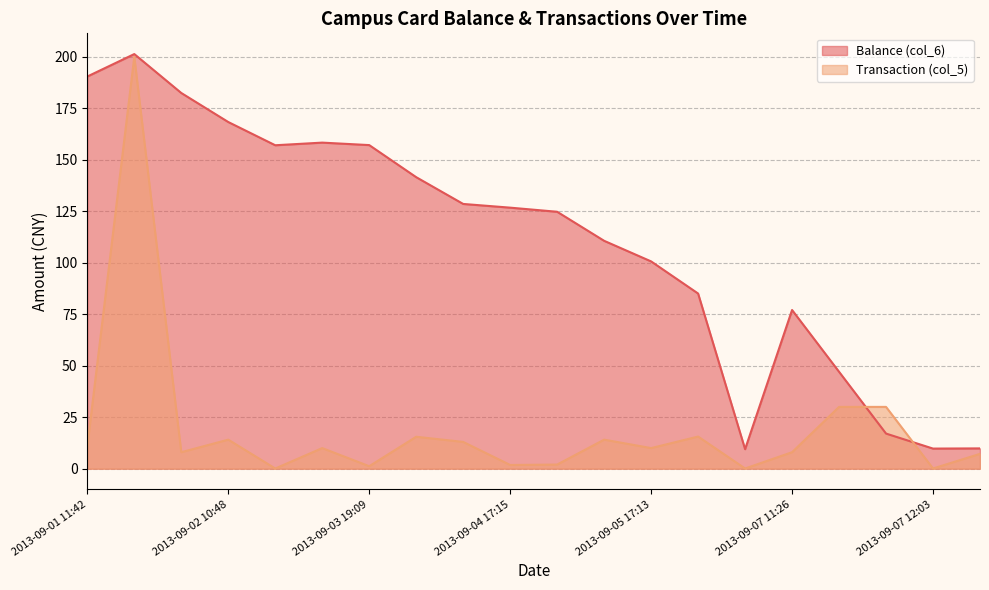

How many data points in Transaction (col_5) are above 10?

9